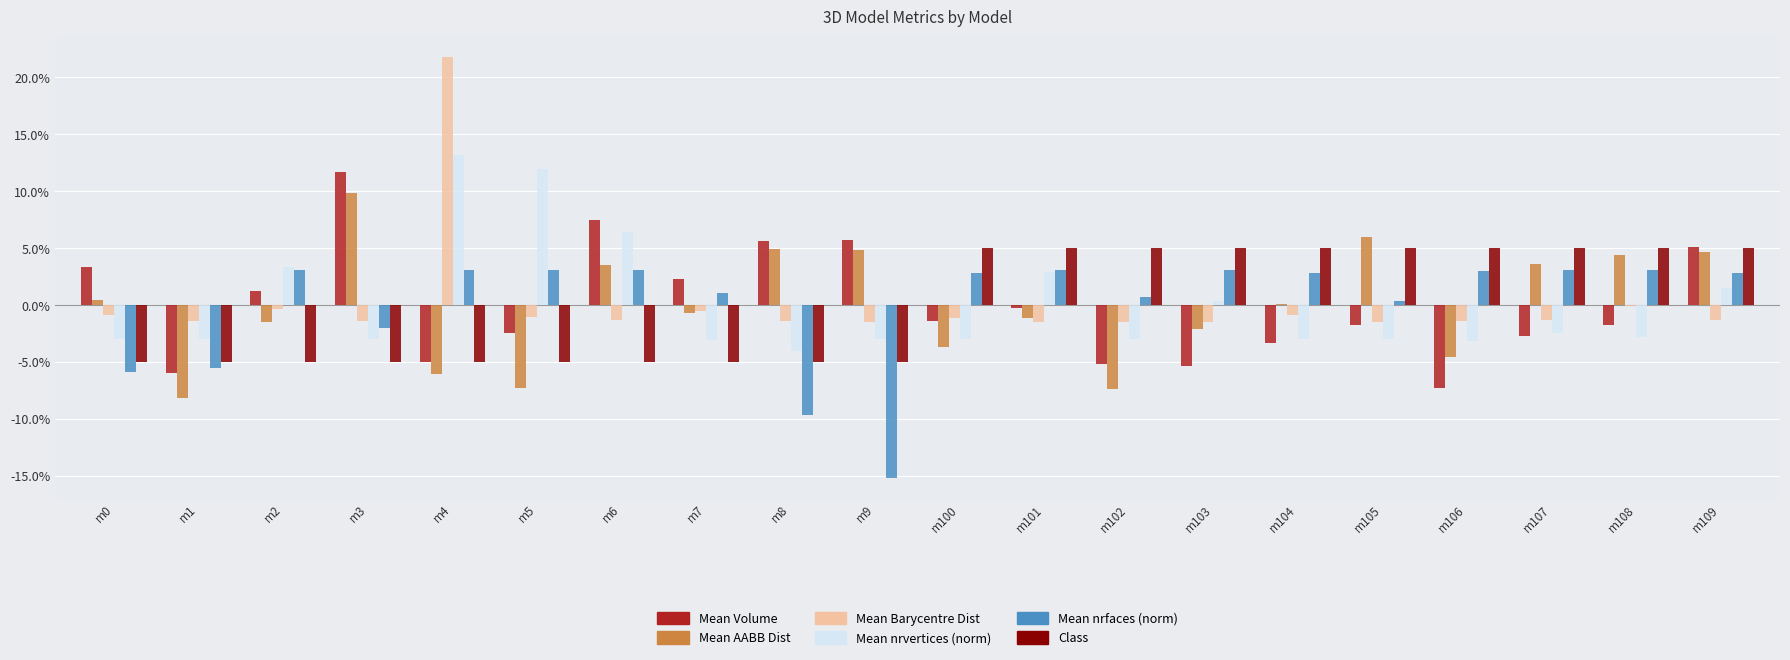

List the series in order of their peak value, highest first.

Mean Barycentre Dist, Mean nrvertices (norm), Mean Volume, Mean AABB Dist, Class, Mean nrfaces (norm)